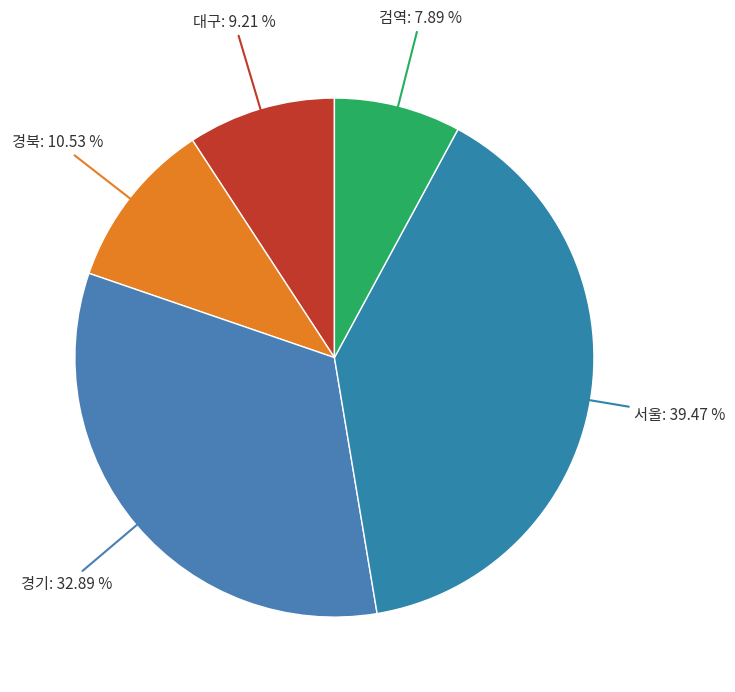

Rank the categories by value from highest to lowest.

서울, 경기, 경북, 대구, 검역